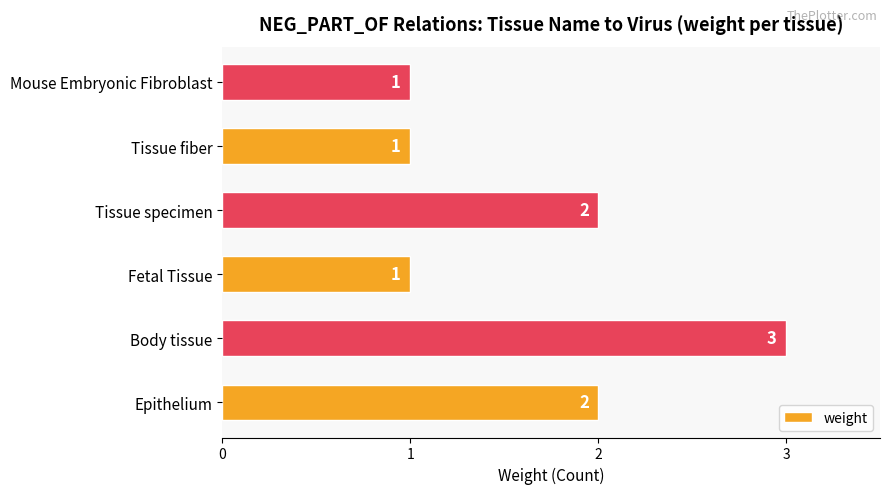

Approximately how many times larger is the value at Tissue specimen compared to Mouse Embryonic Fibroblast?

2.0